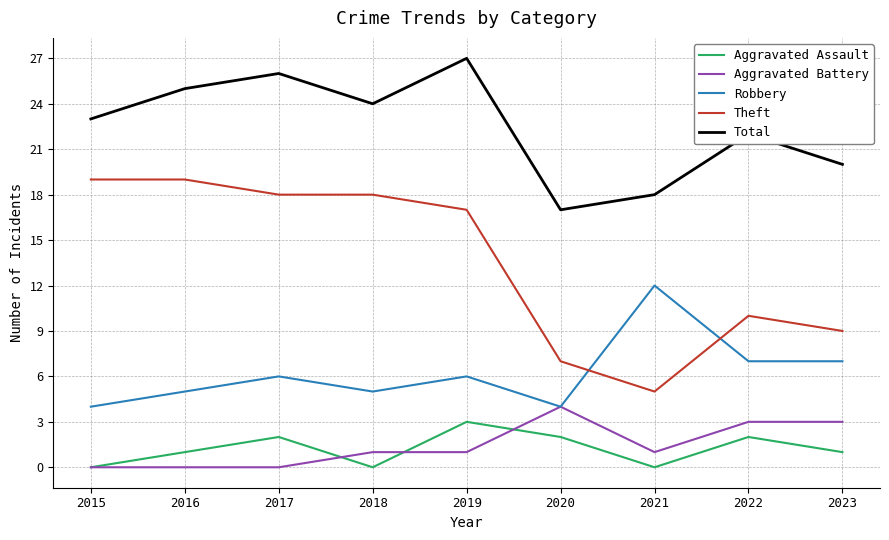

What is the maximum value shown in the chart?

27